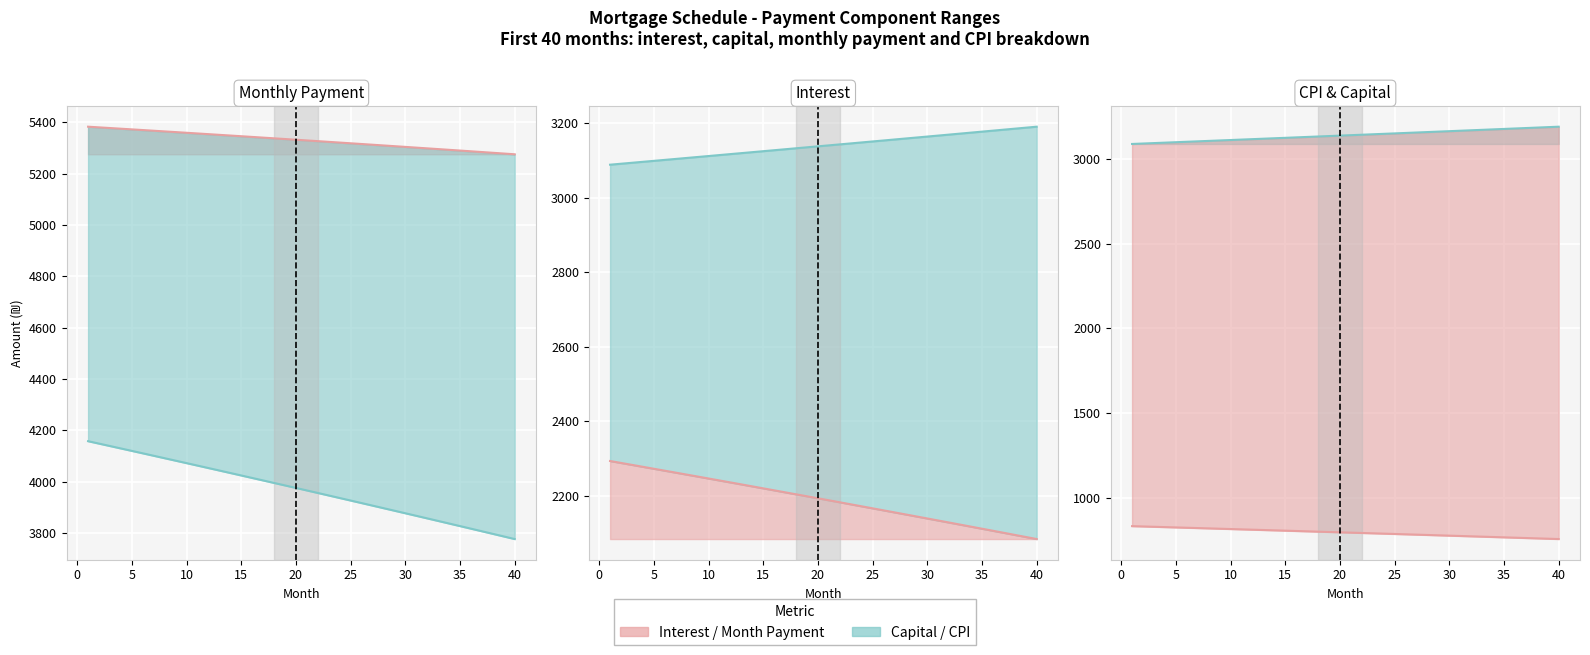

True or false: CPI (line) and Capital (line) intersect in this chart.

False